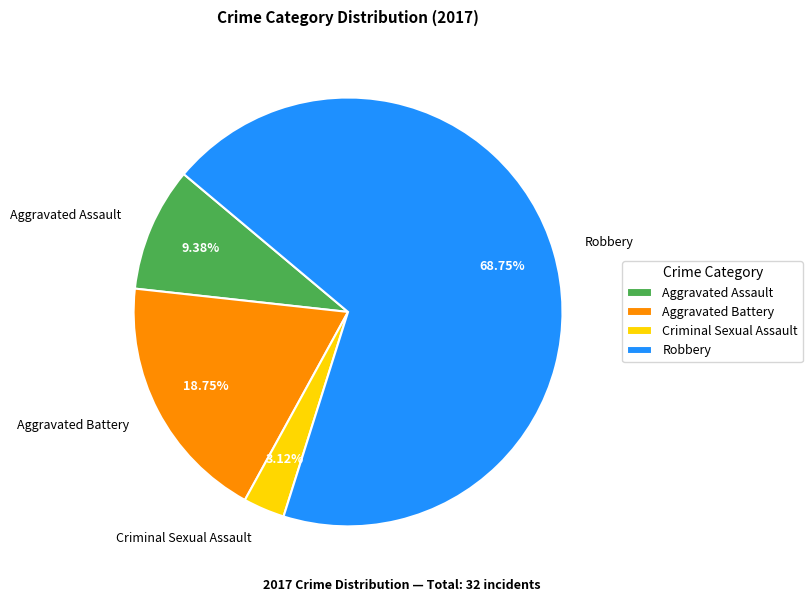

Rank the categories by value from highest to lowest.

Robbery, Aggravated Battery, Aggravated Assault, Criminal Sexual Assault